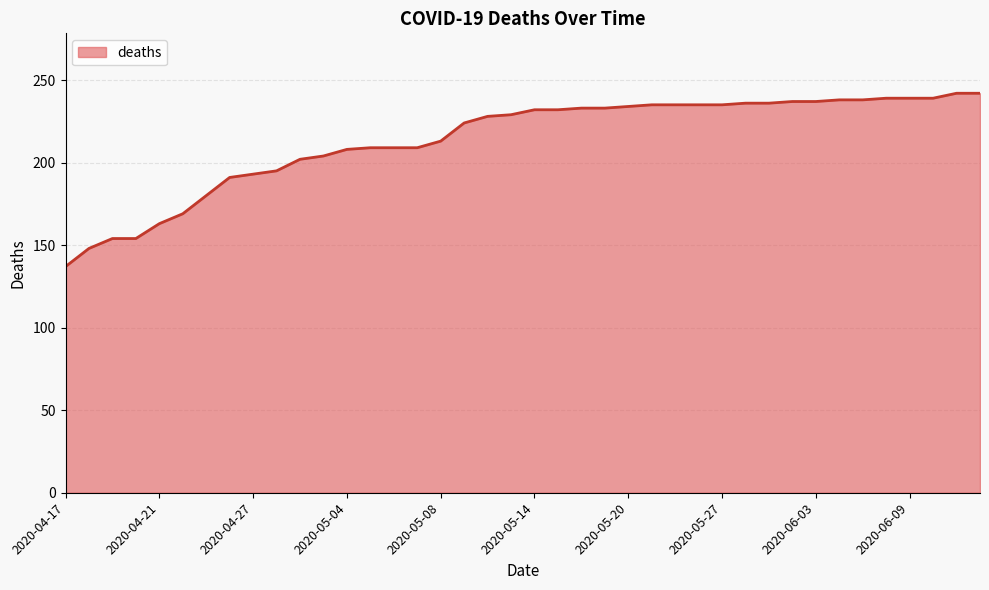

What is the smallest value displayed?

137